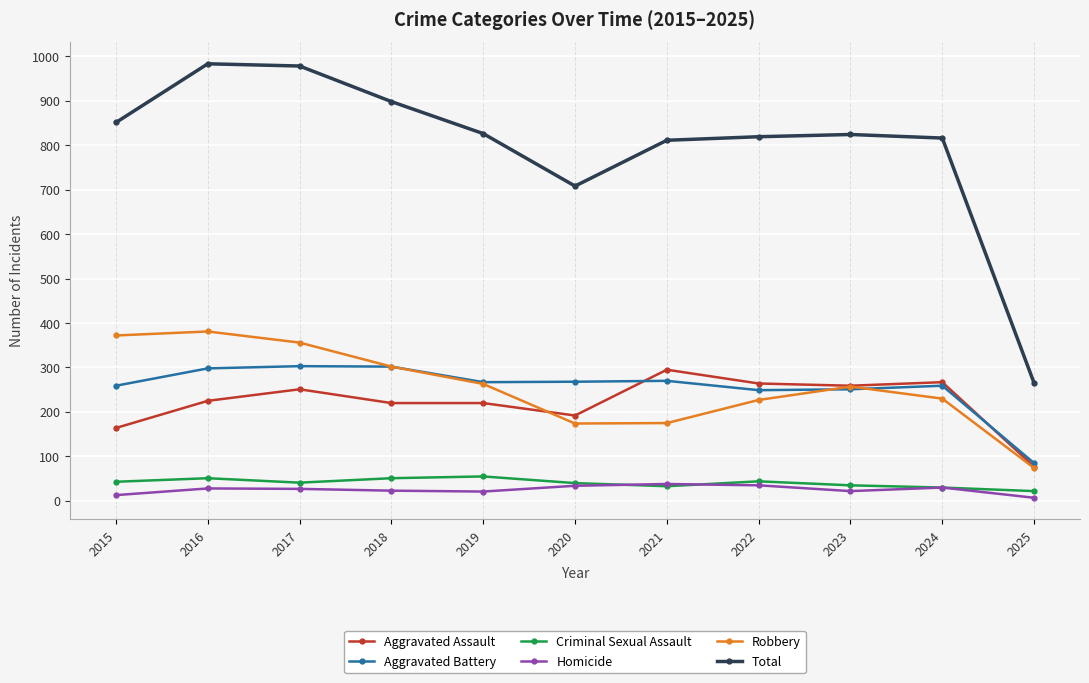

Is it true that Aggravated Battery equals 411 at 2021?

False